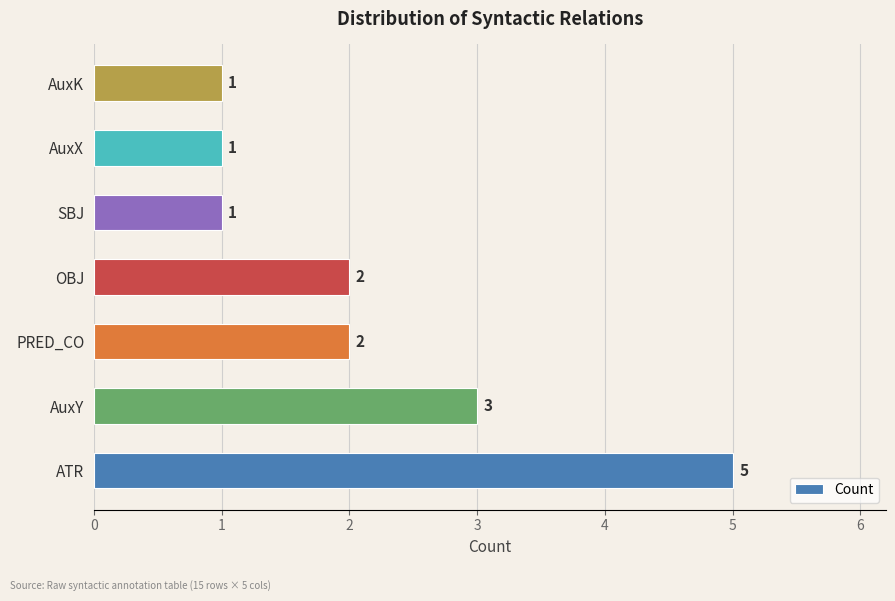

Reading bottom to top, what are all the values shown in this chart?

5	3	2	2	1	1	1